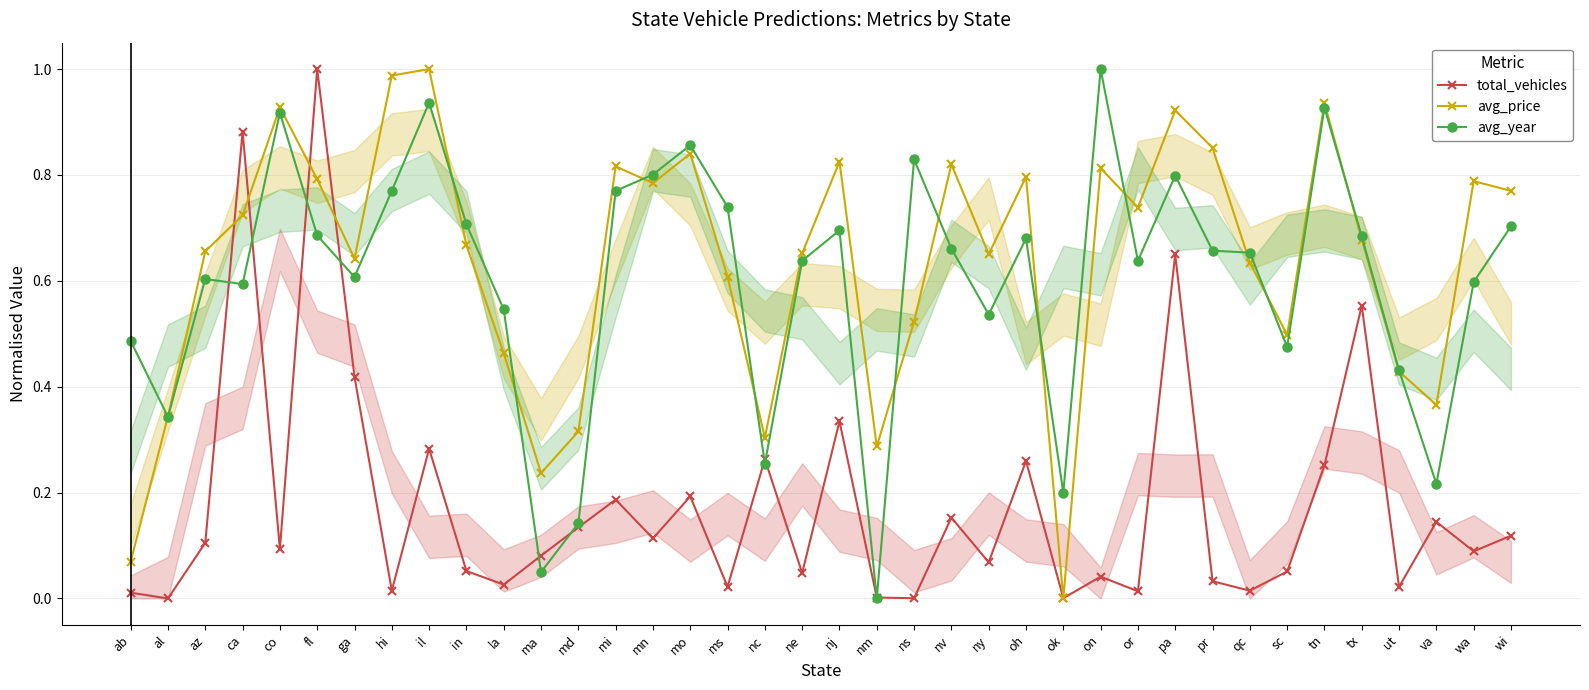

What is the label of the 2nd point from the right?

wa